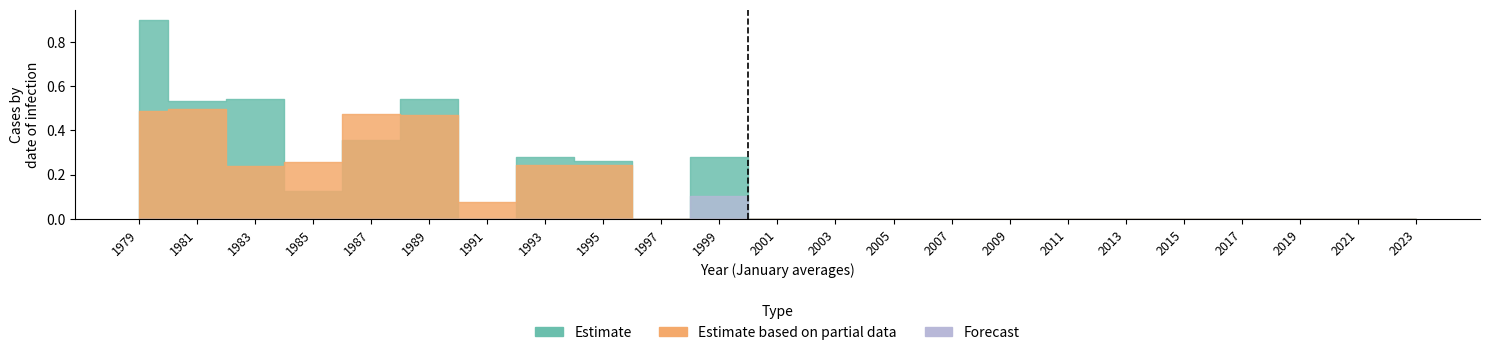

Does the chart have visible grid lines?

No